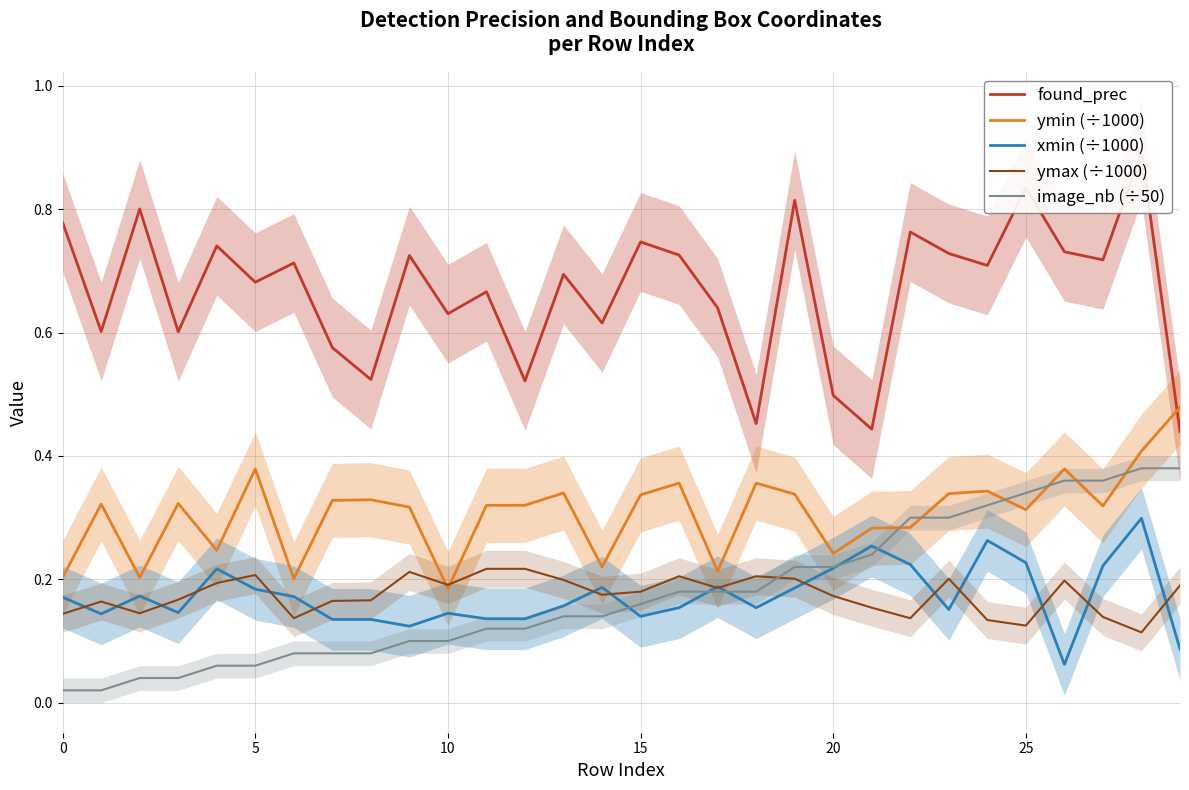

Which category has the highest value in the found_prec series?

28